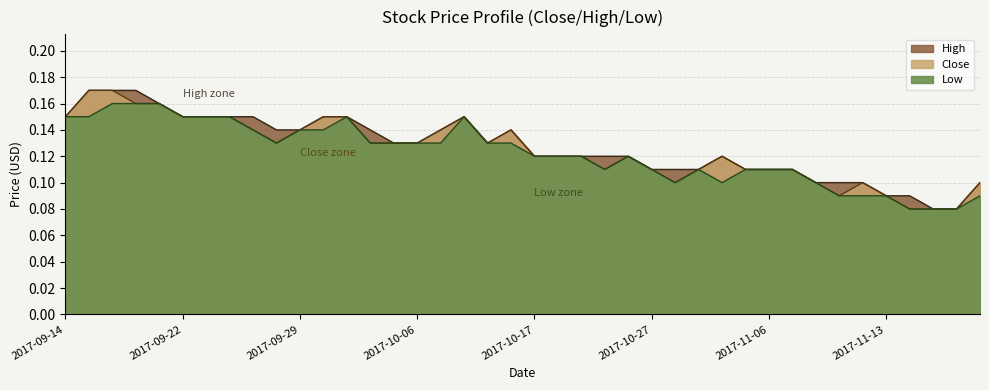

Rank the series by their average value, from highest to lowest.

High, Close, Low